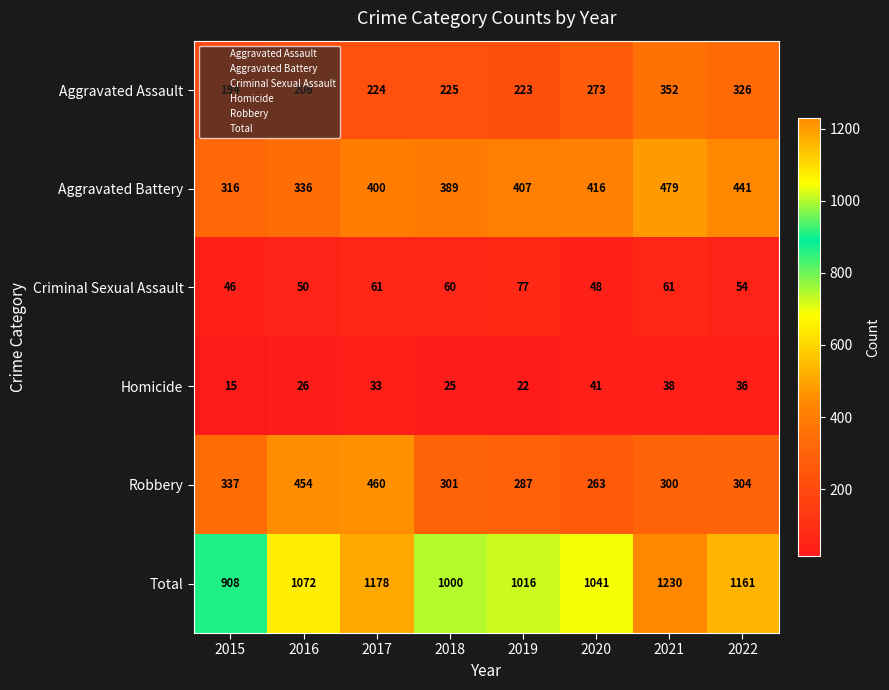

What is the spread (max minus min) of values at 2015?

893